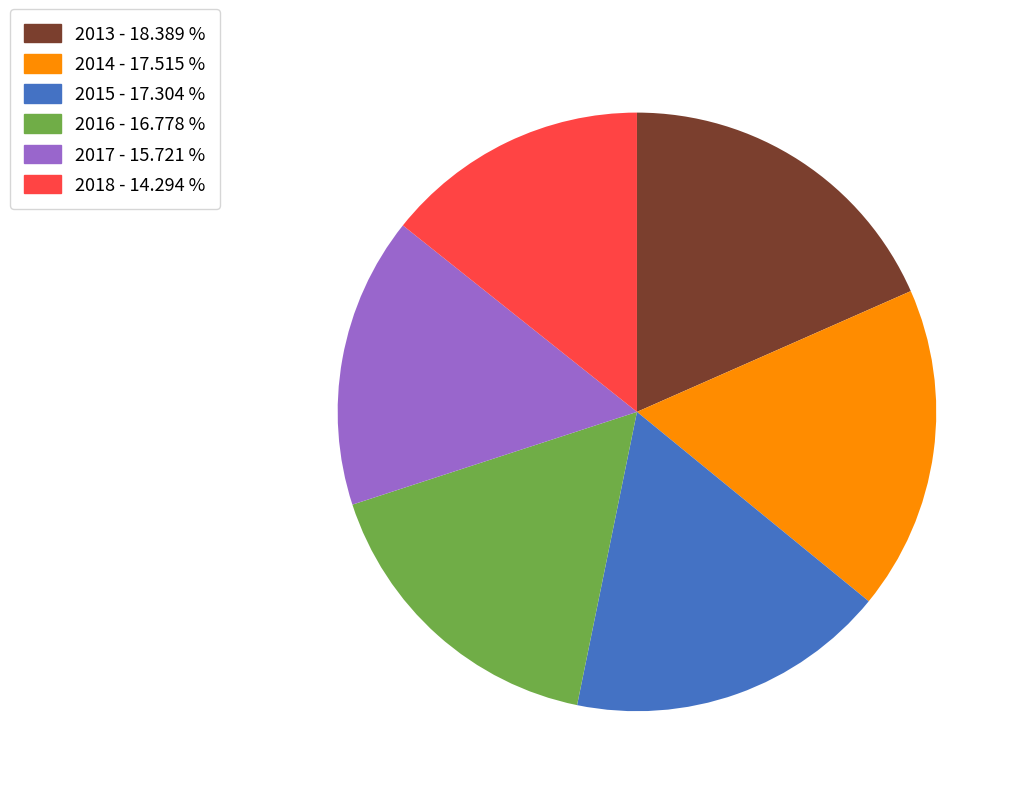

Is there any slice that represents more than half of the pie?

No